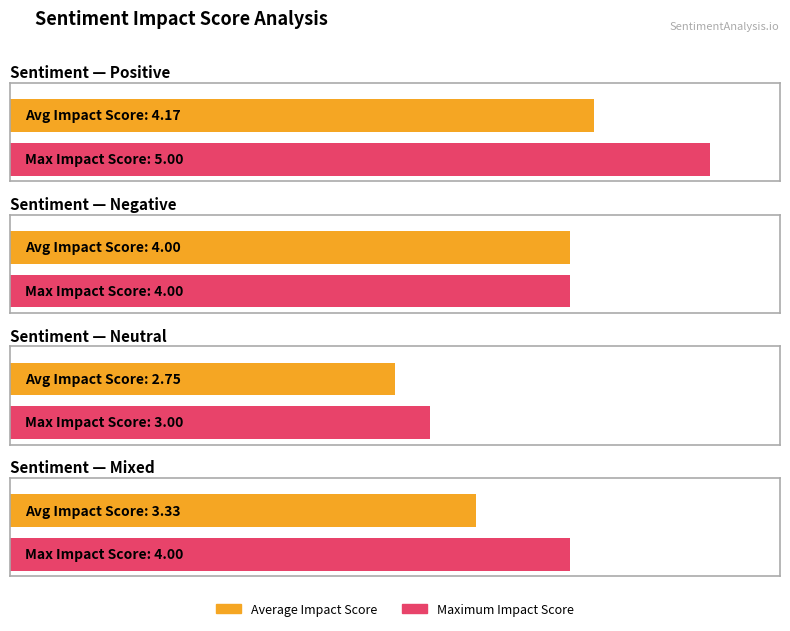

Which series has the largest range (max minus min)?

Positive